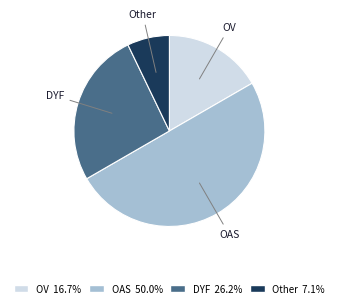

Do DYF 26.2% and OAS 50.0% together represent more than half of the pie?

Yes